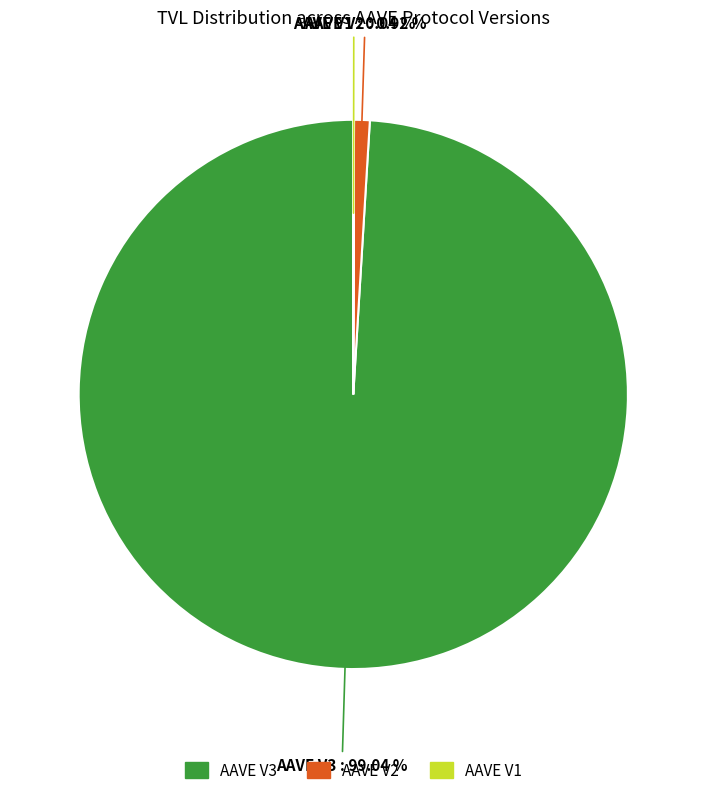

Combined, do AAVE V3 and AAVE V2 account for over 50%?

Yes